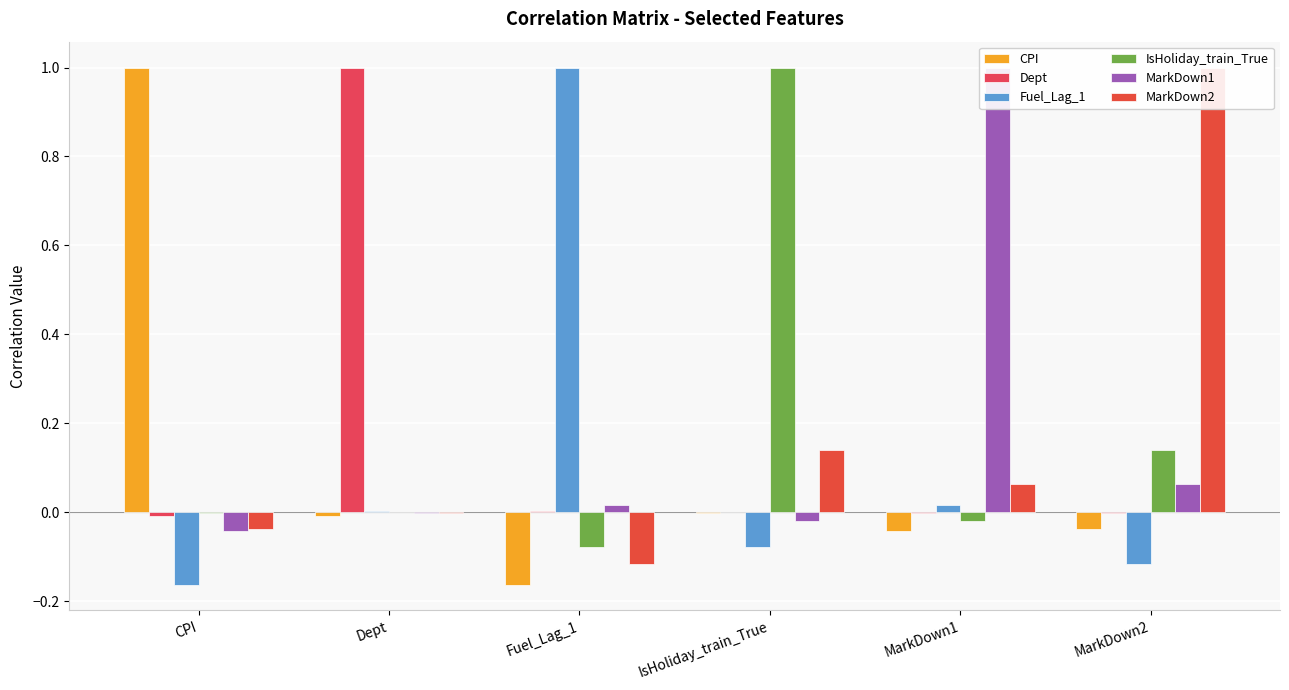

Which series has the largest range (max minus min)?

CPI